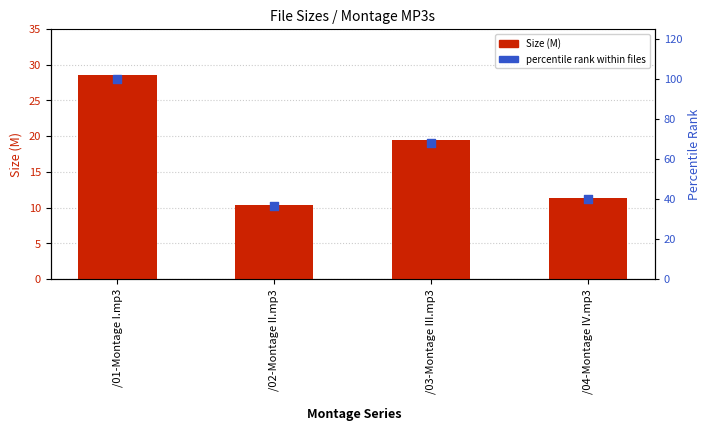

What are all the series names shown in the legend?

Size (M), percentile rank within files